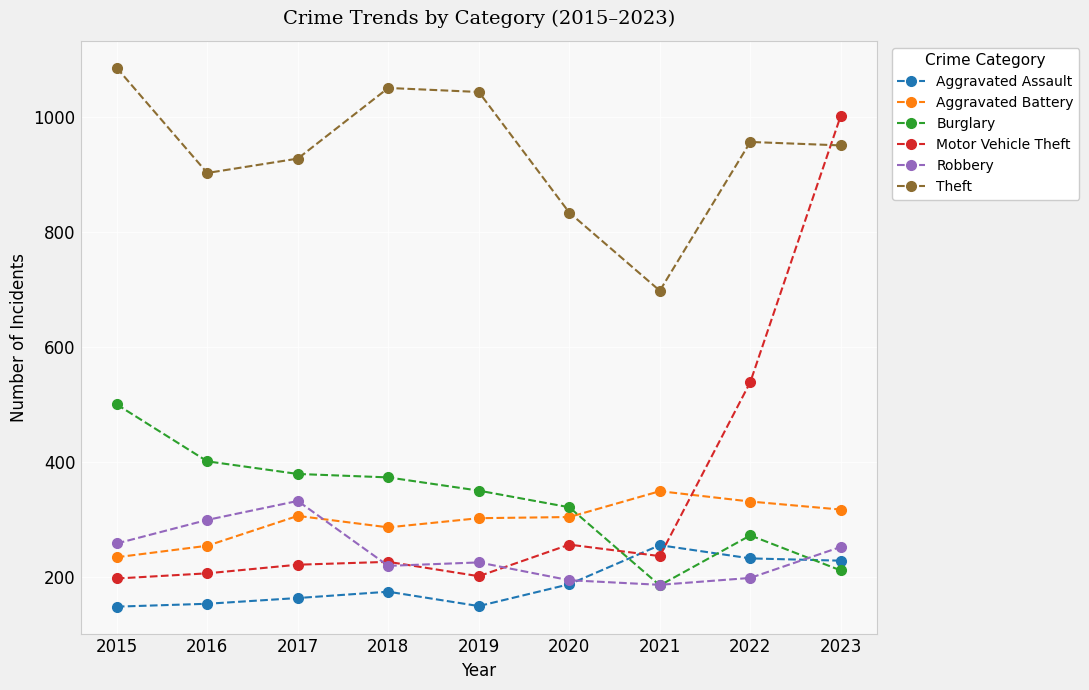

At 2016, list the series in order from largest to smallest.

Theft, Burglary, Robbery, Aggravated Battery, Motor Vehicle Theft, Aggravated Assault